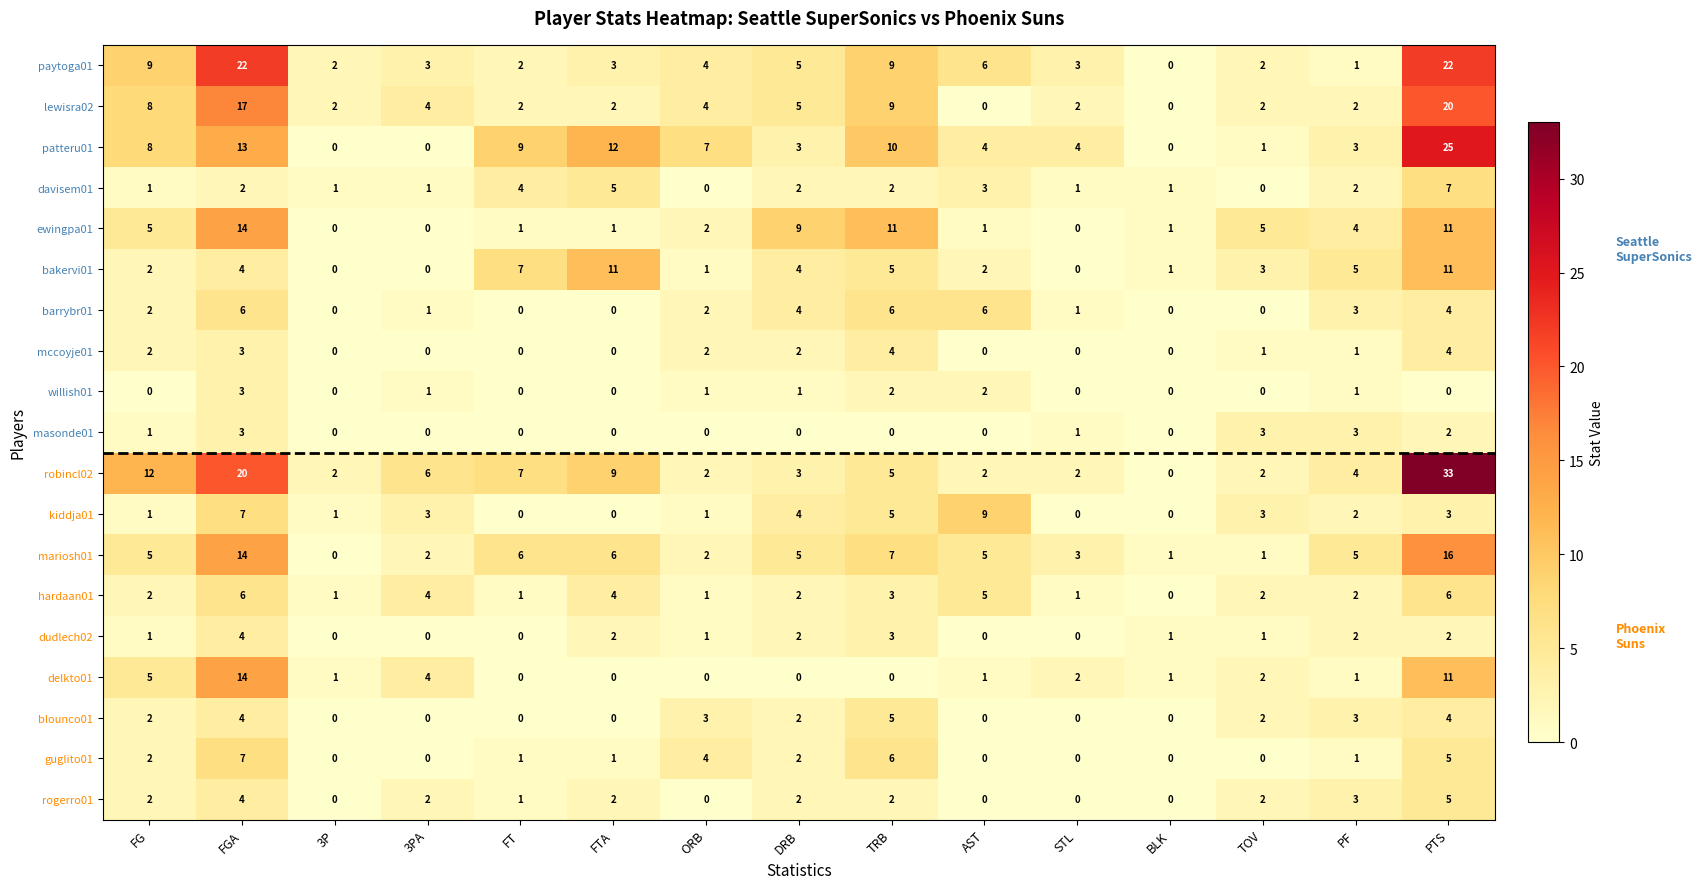

At how many categories does at least one series exceed 26?

1